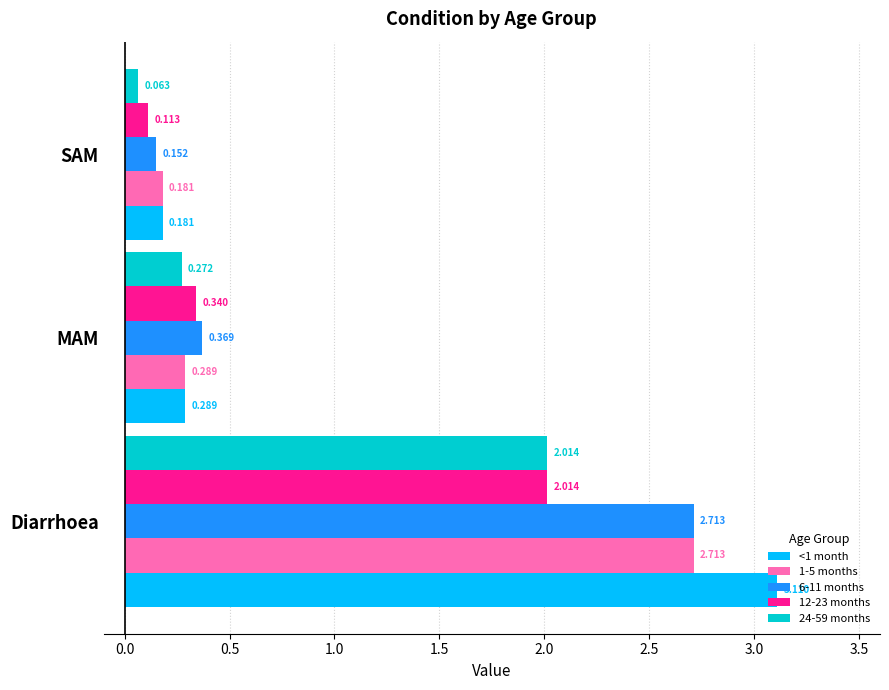

At which label is <1 month closest to 1?

MAM